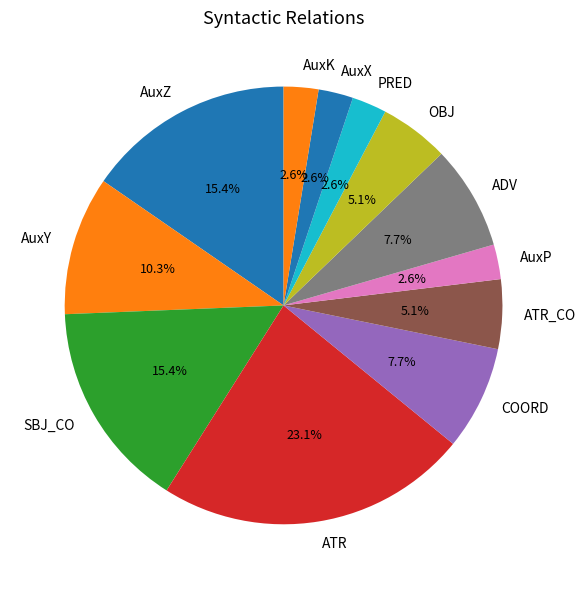

What is the largest slice in the pie chart?

ATR